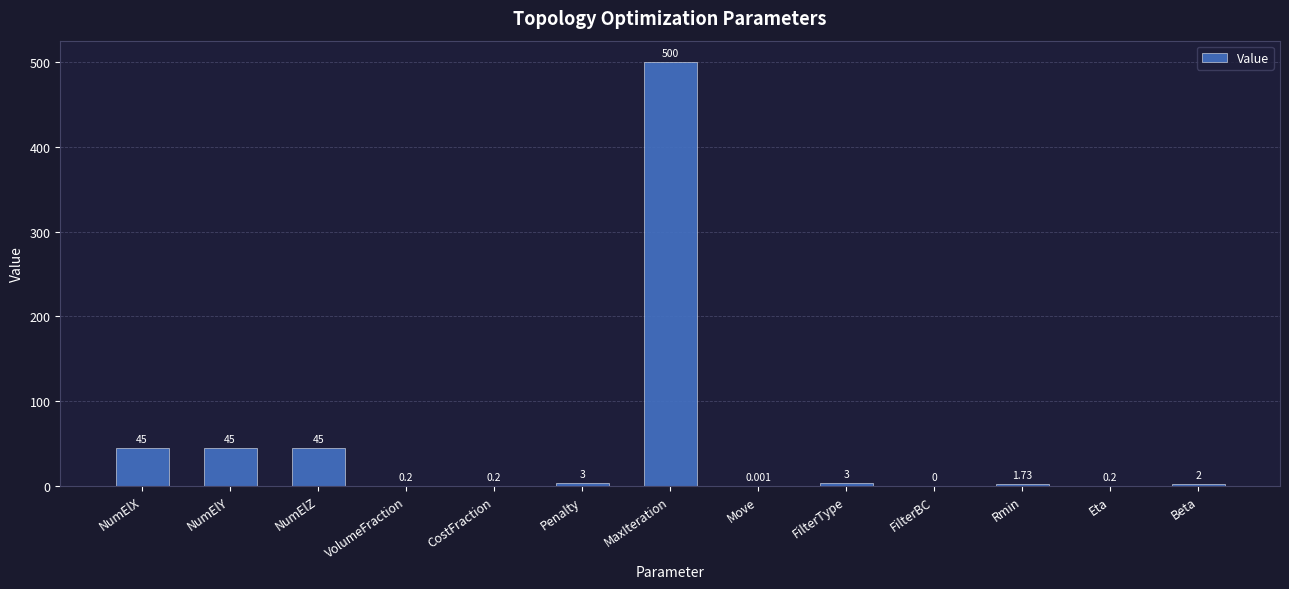

What is the average value?

49.6